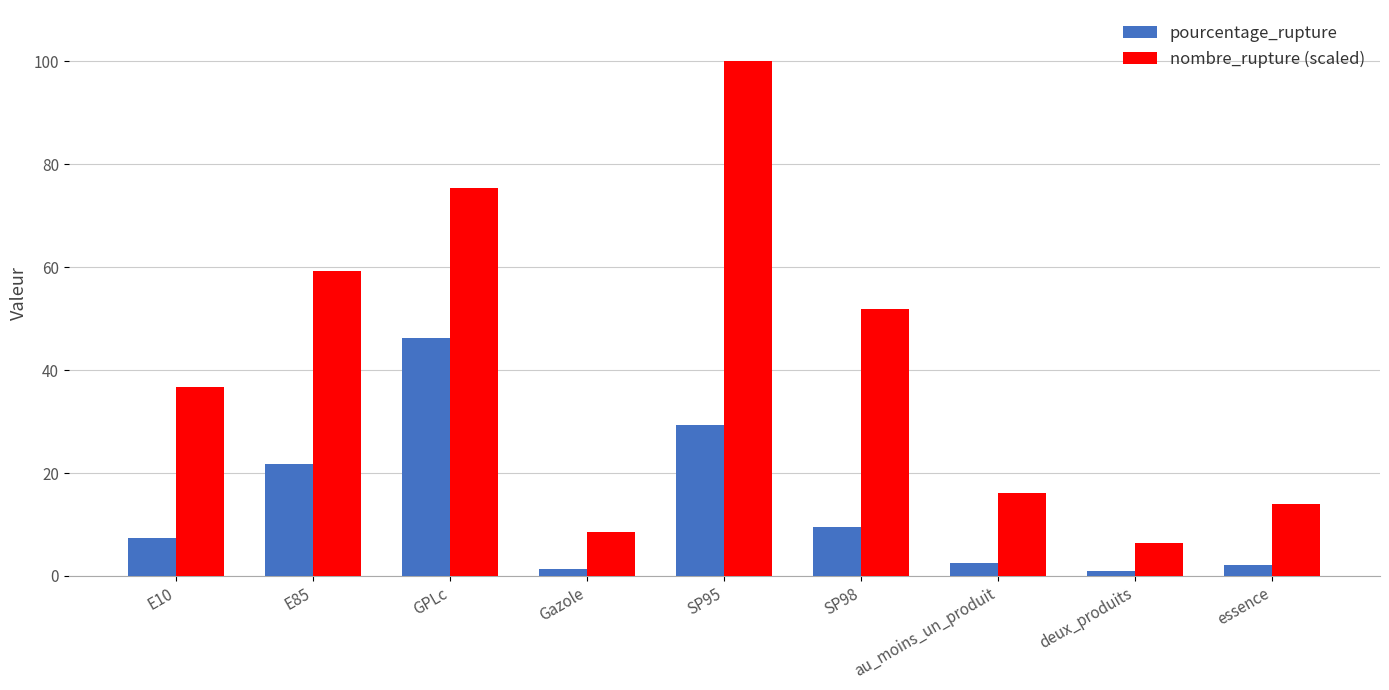

How many bars are there in each group?

2